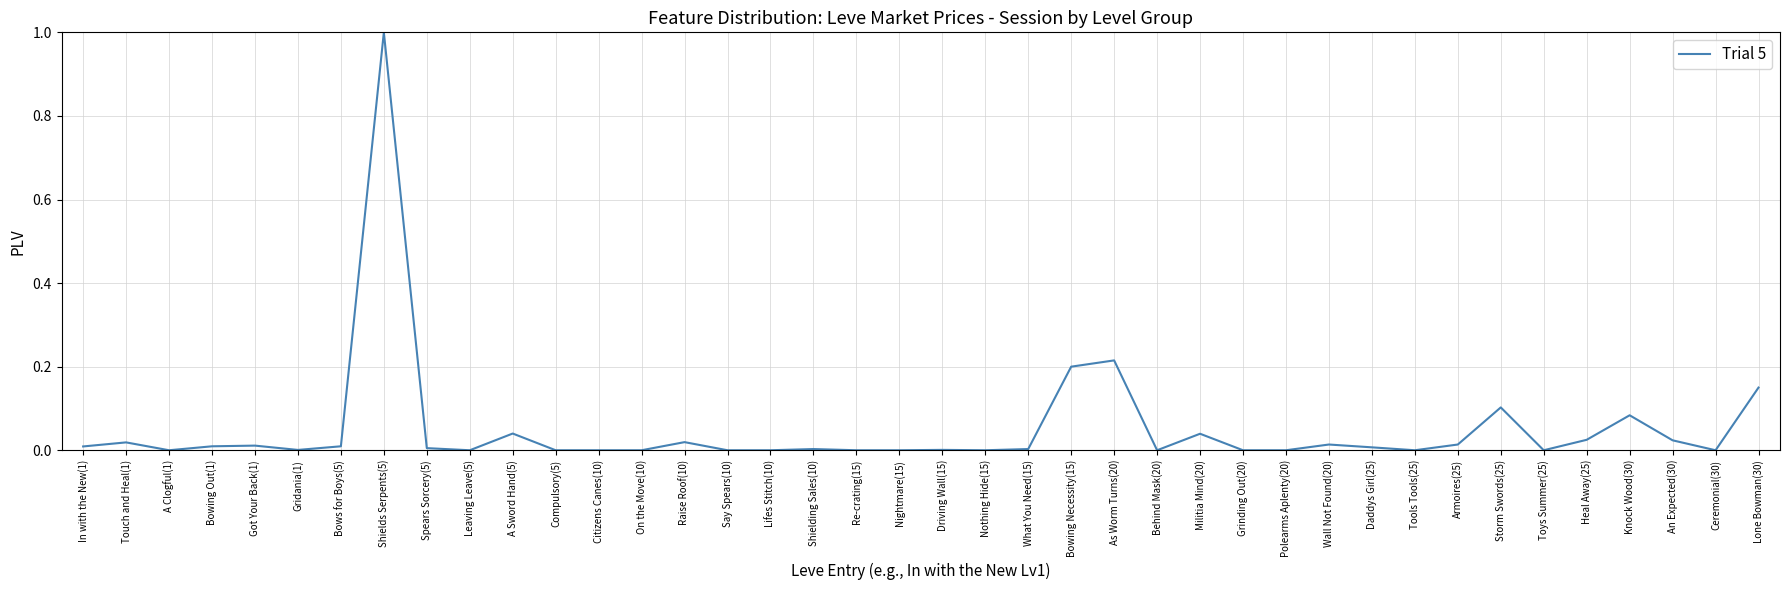

What is the greatest value displayed?

1.0